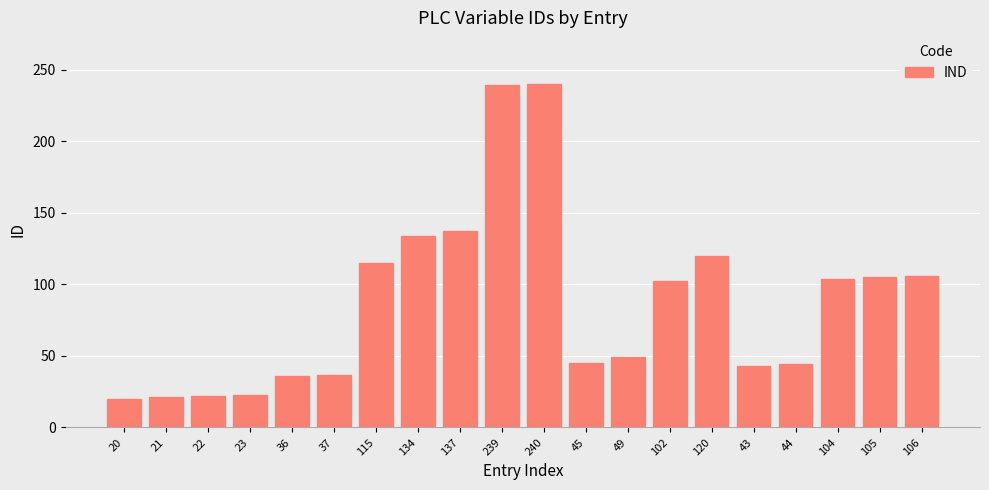

Approximately how many times larger is the value at 43 compared to 37?

1.2